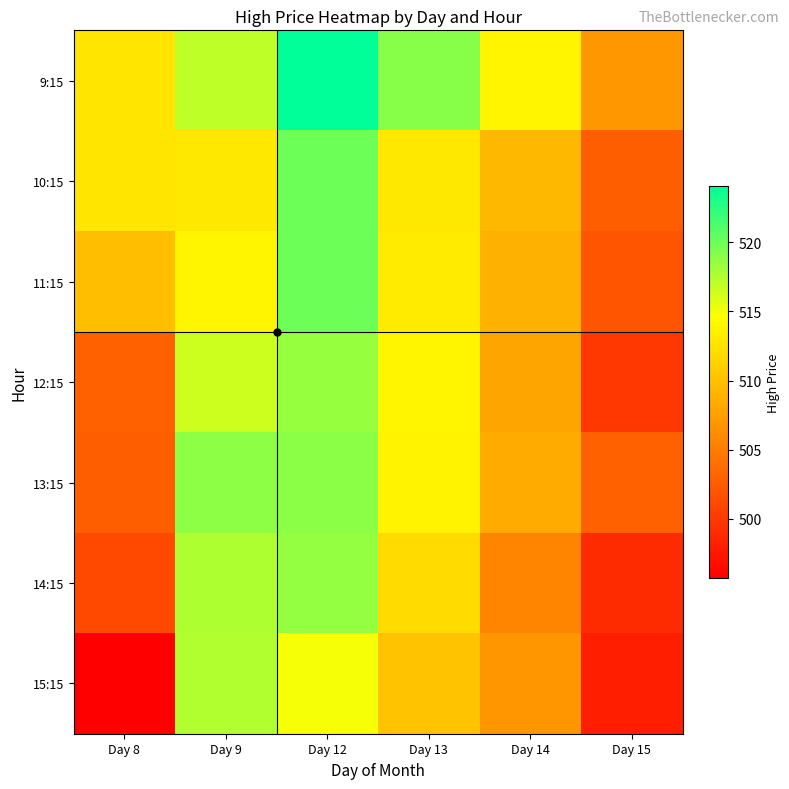

How many categories are shown in the chart?

6